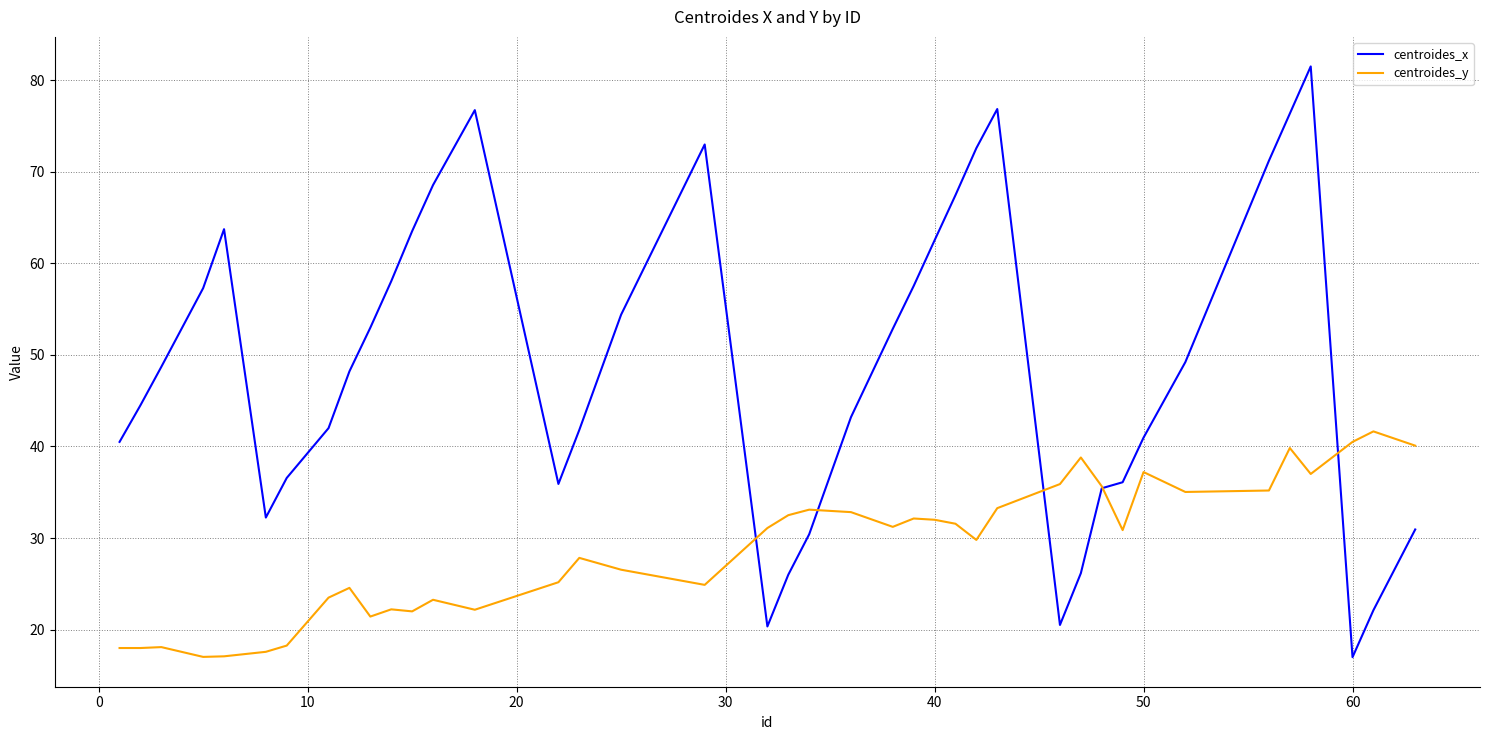

Which series has the largest range (max minus min)?

centroides_x